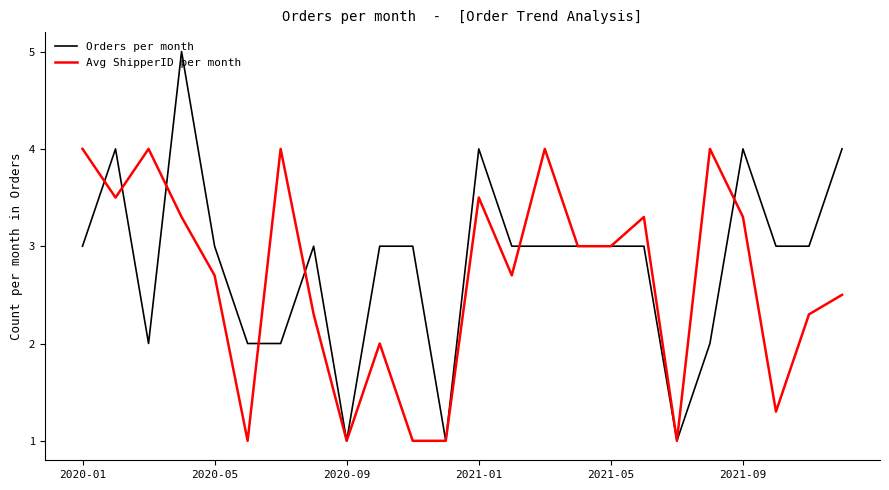

Does the chart have visible grid lines?

No